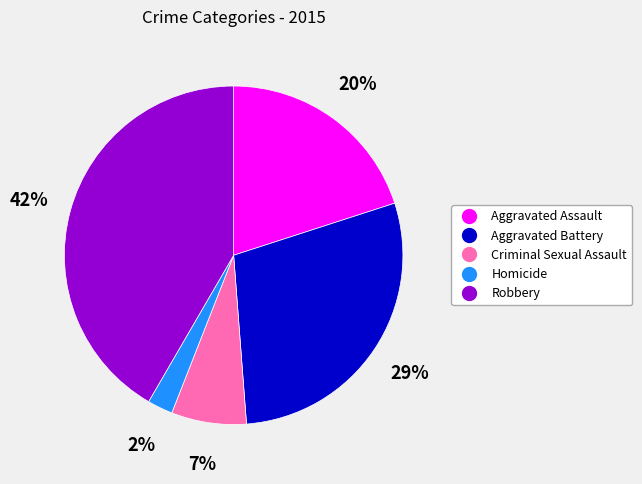

True or false: Criminal Sexual Assault accounts for 7% of the total.

True